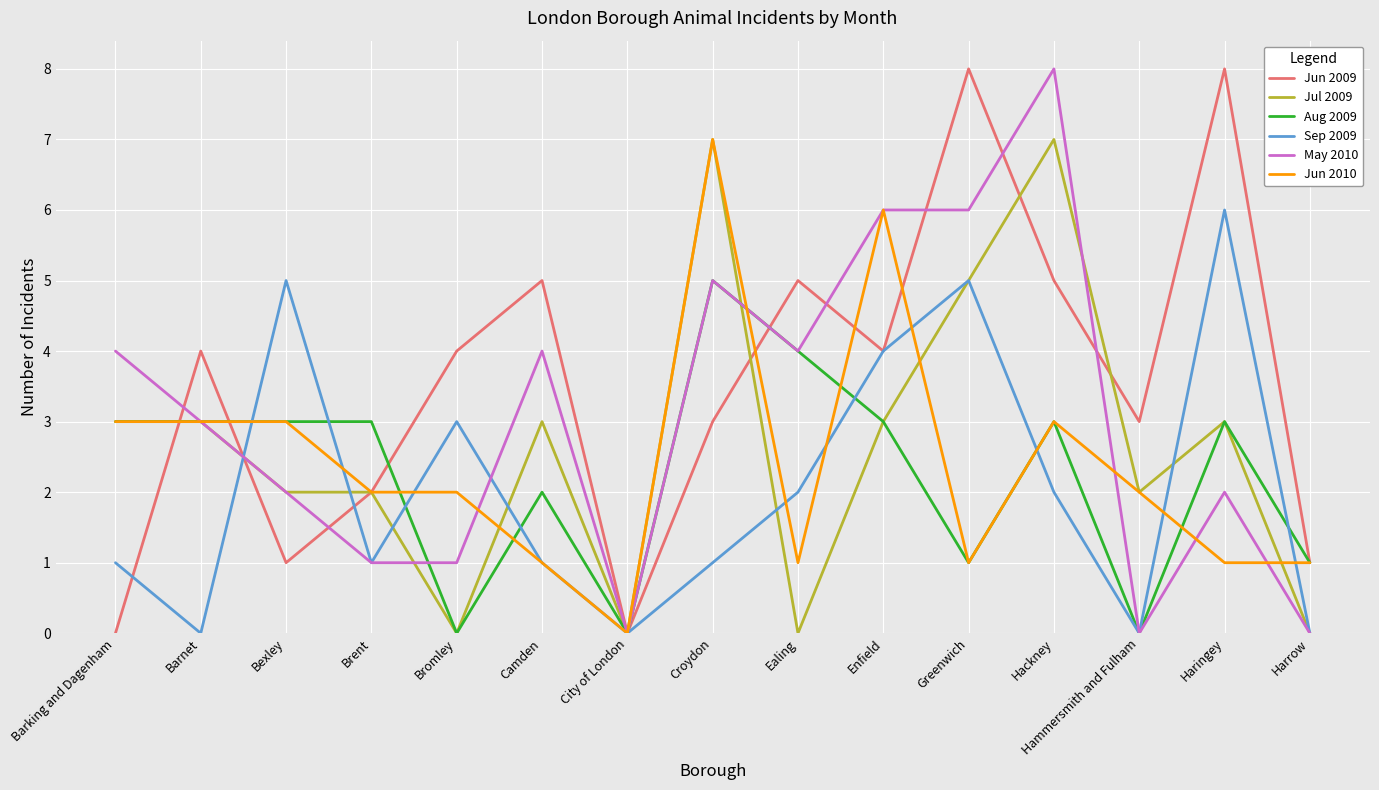

Between Barking and Dagenham and Haringey, which series saw the biggest shift?

Jun 2009